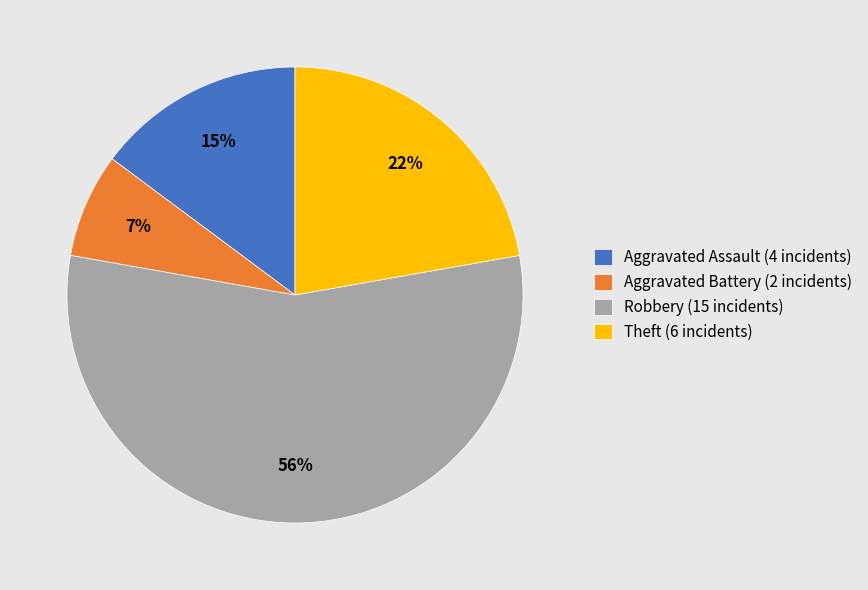

What is the ratio of the value at Aggravated Battery (2 incidents) to the value at Theft (6 incidents)?

0.3